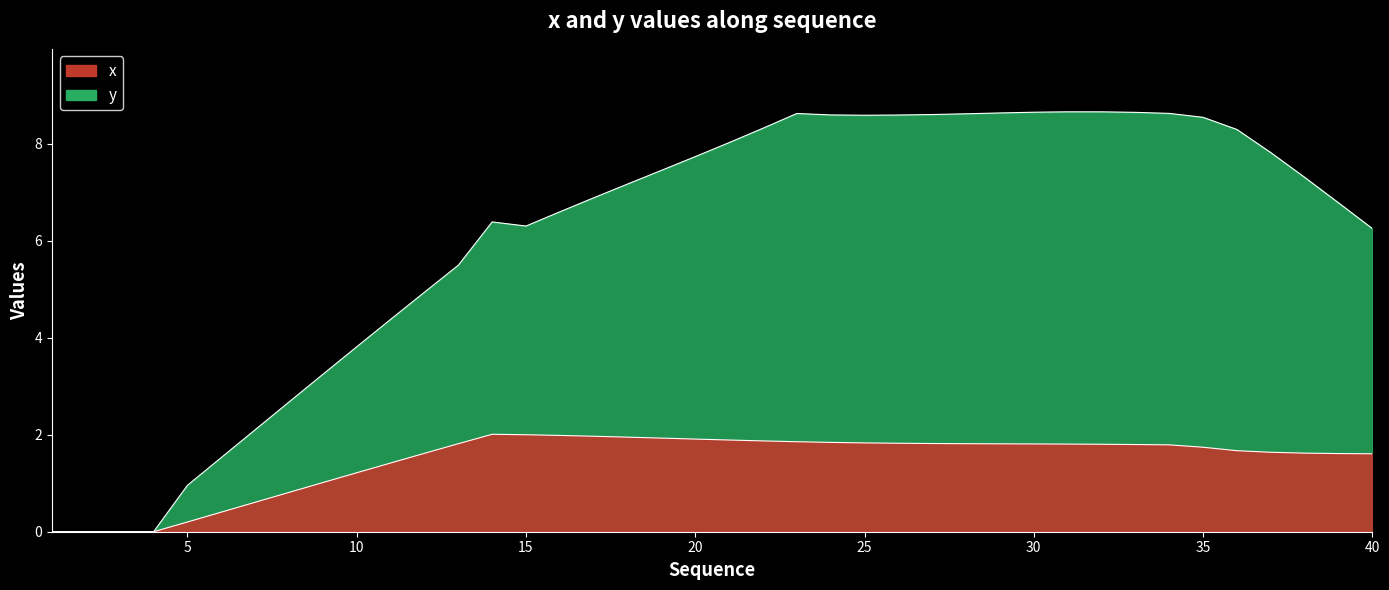

List the labels in order of x value, smallest first.

1, 2, 3, 4, 5, 6, 7, 8, 9, 10, 11, 40, 39, 12, 38, 37, 36, 35, 34, 33, 32, 31, 30, 29, 13, 28, 27, 26, 25, 24, 23, 22, 21, 20, 19, 18, 17, 16, 15, 14